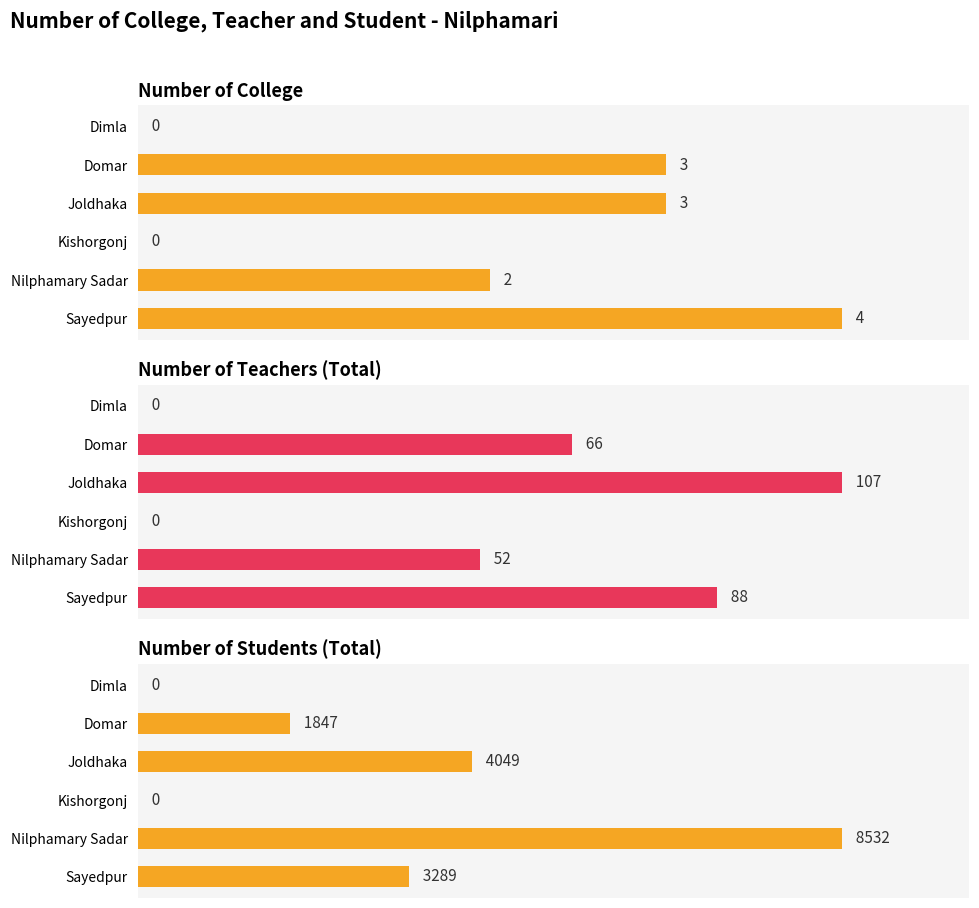

The value of Number of teacher - Total at Dimla is 0. True or false?

True